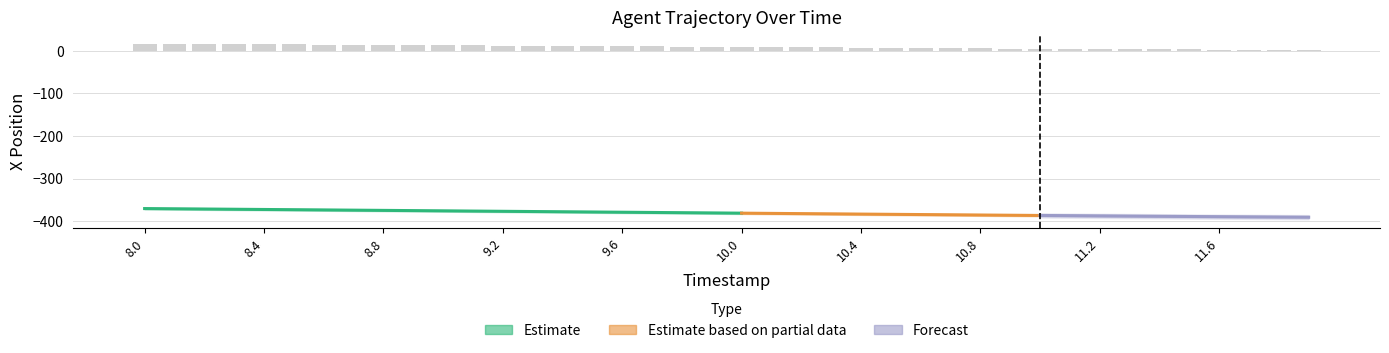

What position from the left is 11.1?

32